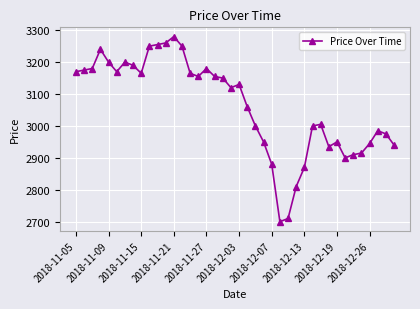

What is the maximum value shown in the chart?

3280